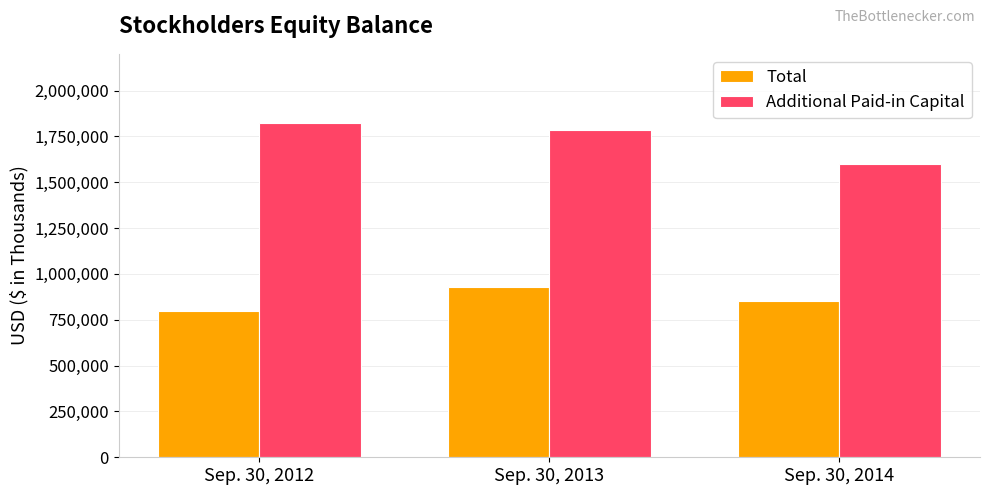

The value of Additional Paid-in Capital at Sep. 30, 2012 is 1822698. True or false?

True